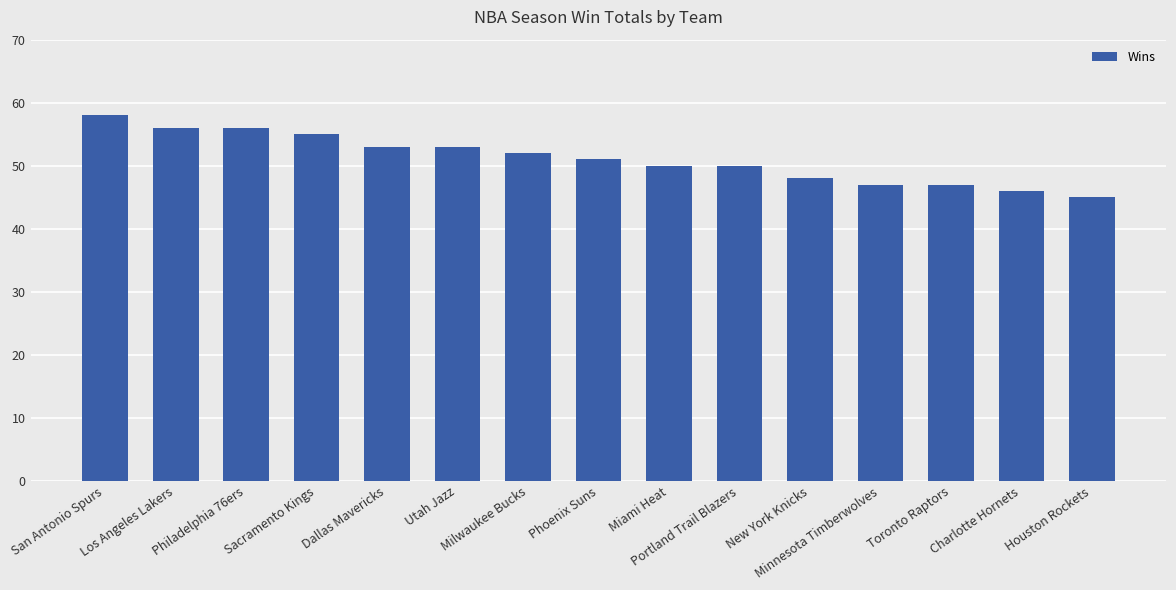

Reading left to right, transcribe all the data shown in this chart.

58	56	56	55	53	53	52	51	50	50	48	47	47	46	45